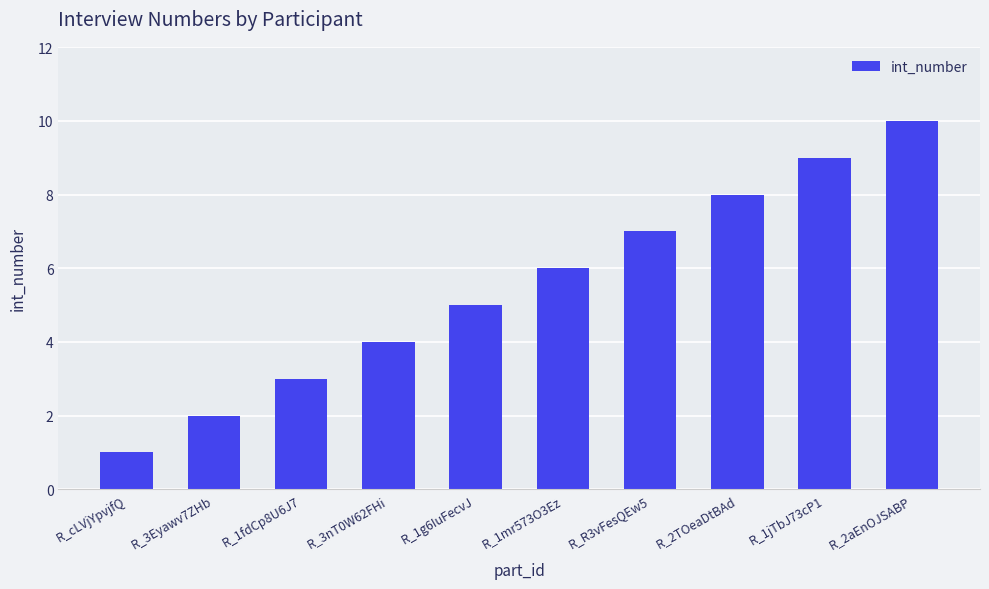

True or false: the data shows 4 at R_3nT0W62FHi.

True